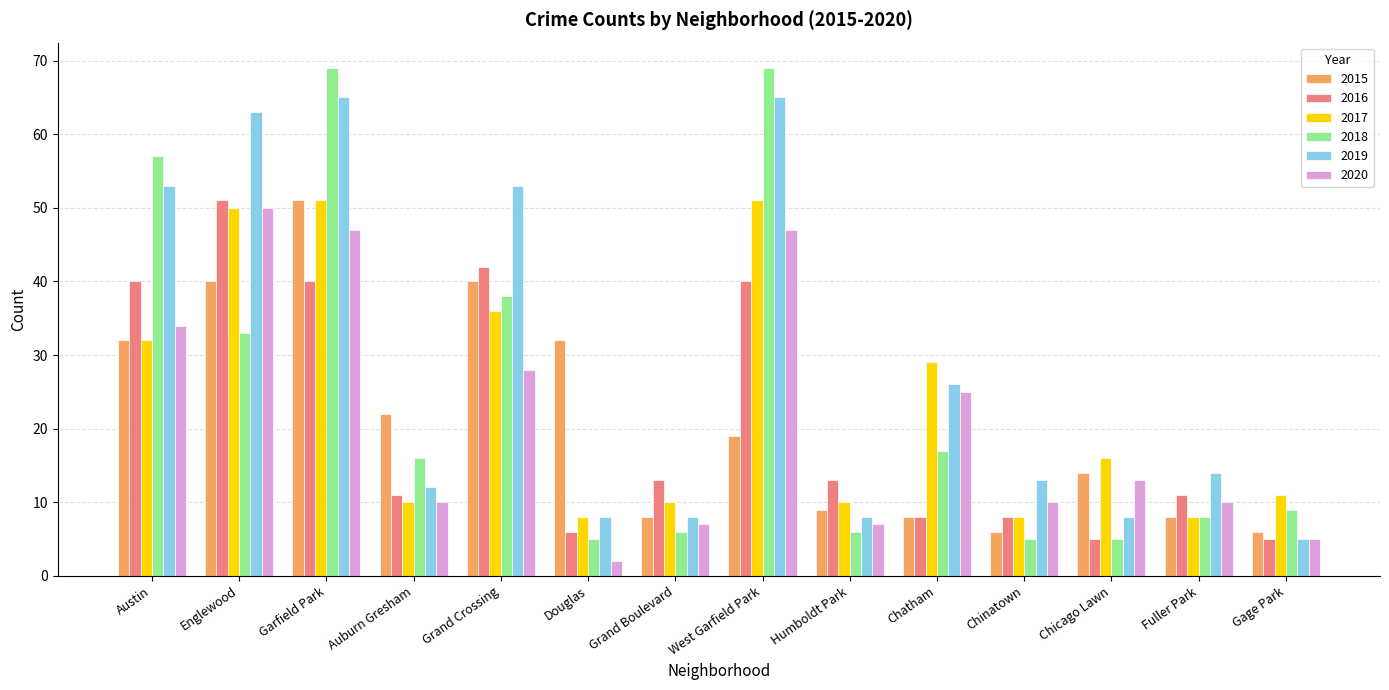

The 2016 series shows 8 at Chatham. True or false?

True